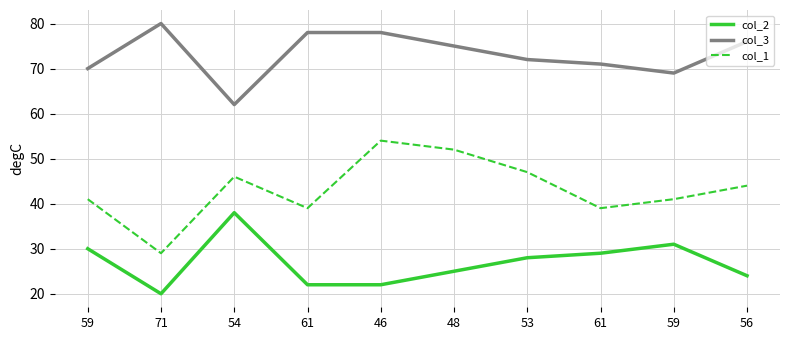

The value of col_2 at 61 is 29. True or false?

True